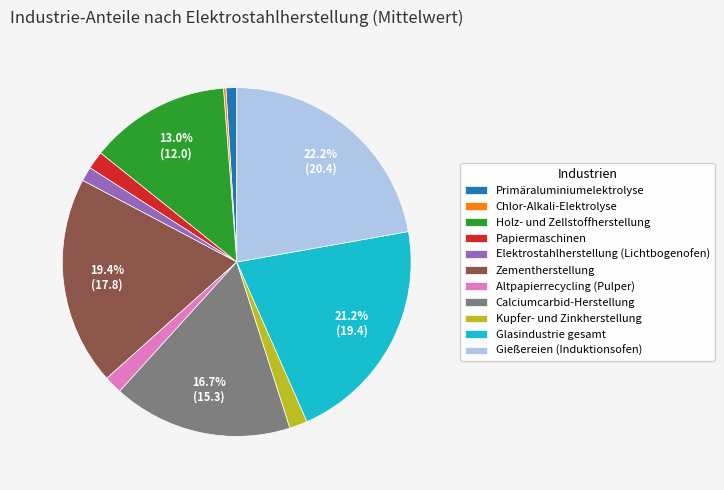

To the nearest percent, what portion does Elektrostahlherstellung (Lichtbogenofen) represent?

1%